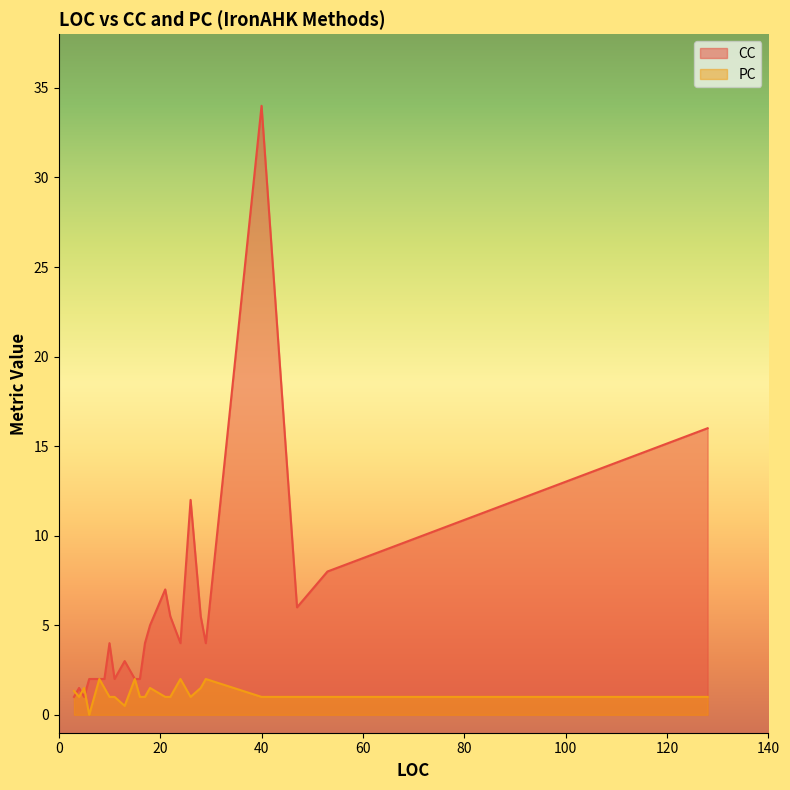

Rank the series by their maximum value, from lowest to highest.

PC, CC